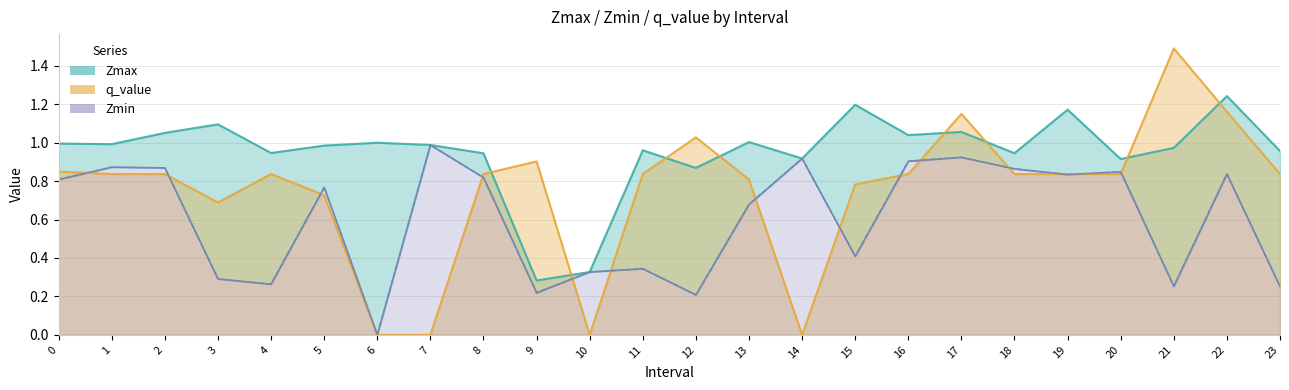

List the series in order of their peak value, lowest first.

Zmin, Zmax, q_value